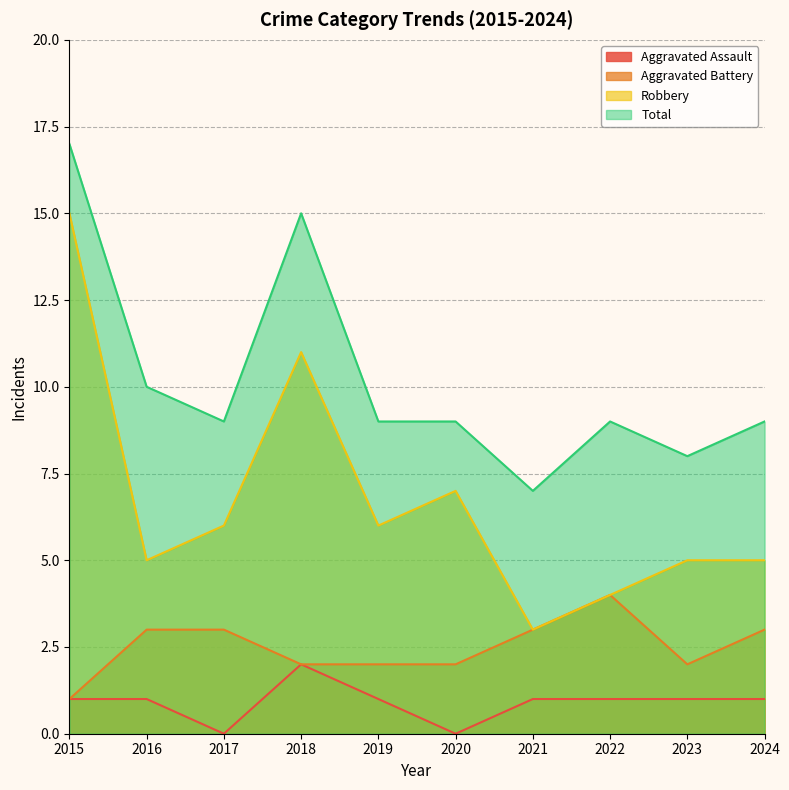

Which label corresponds to the smallest value in the chart?

2017